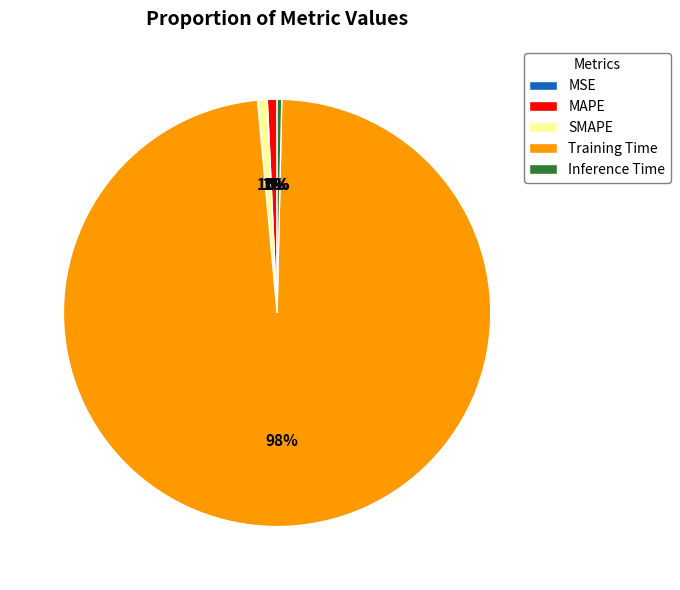

Does SMAPE represent more than half of the total?

No